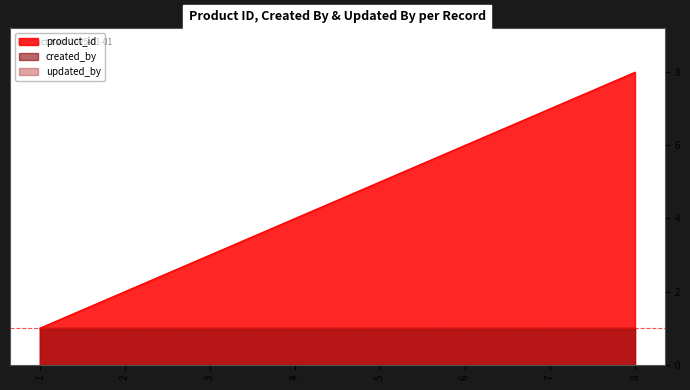

Reading left to right, list all the values displayed in this chart.

product_id: 1	2	3	4	5	6	7	8
created_by: 1	1	1	1	1	1	1	1
updated_by: 1	1	1	1	1	1	1	1